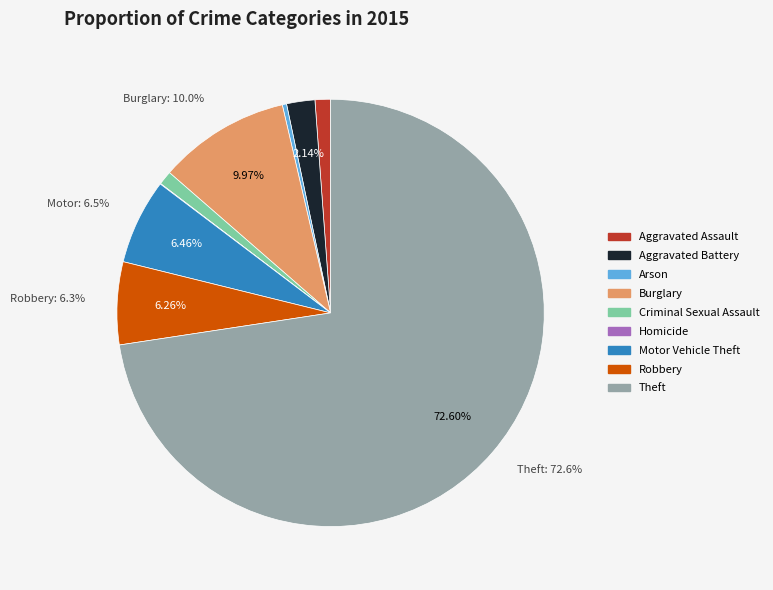

To the nearest percent, what is the difference between the Criminal Sexual Assault and Theft slice percentages?

72%